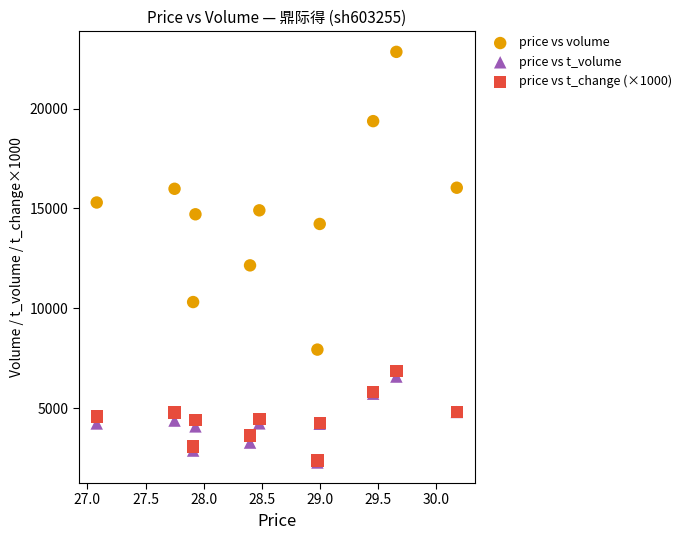

Across all series, what Y value is closest to 12562?

12152